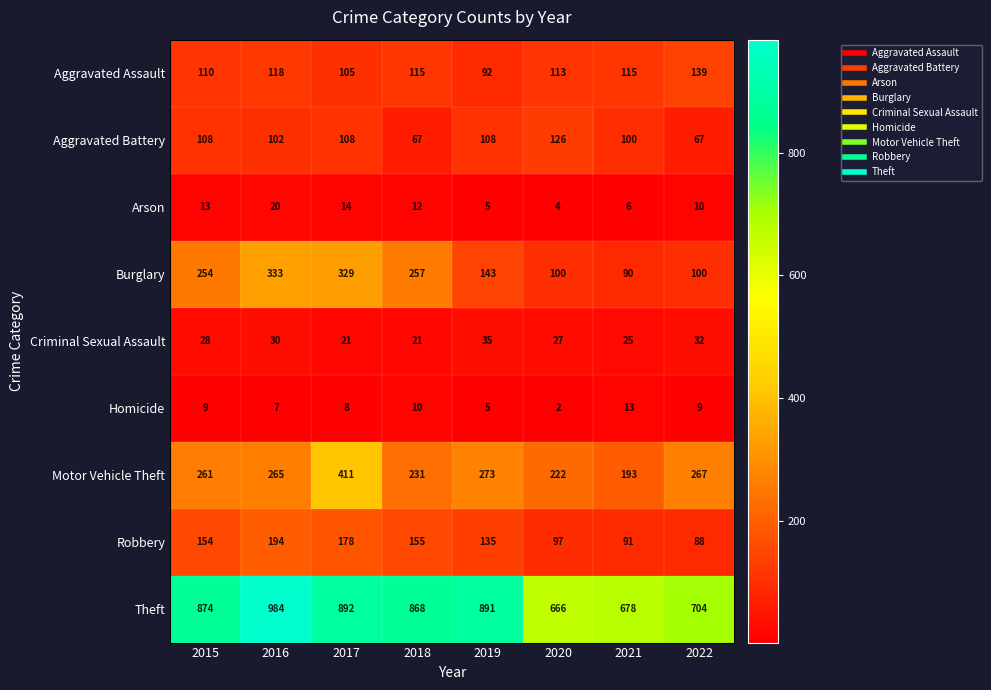

Is it true that Criminal Sexual Assault equals 21 at 2017?

True